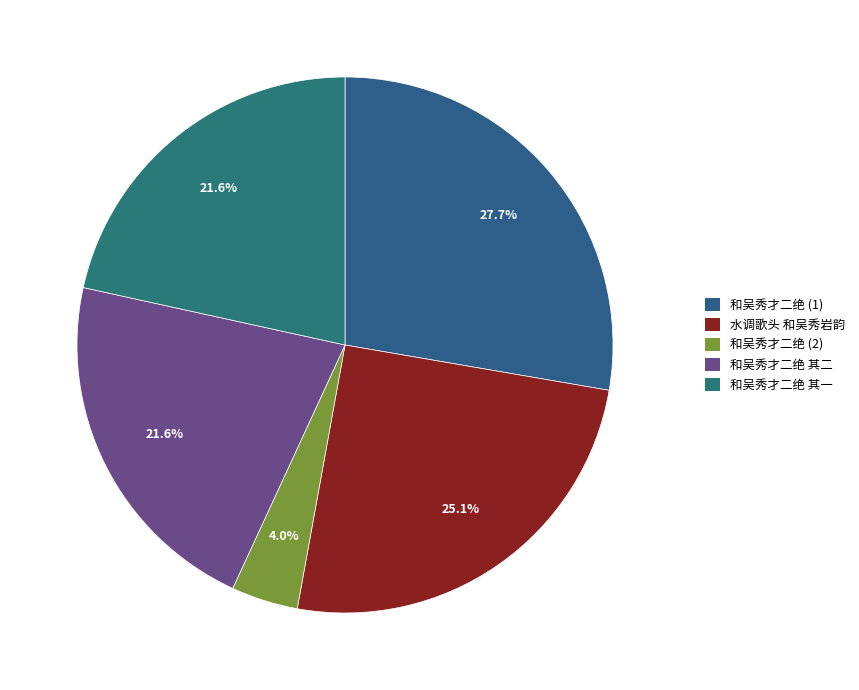

To the nearest percent, what is the average slice percentage?

20%